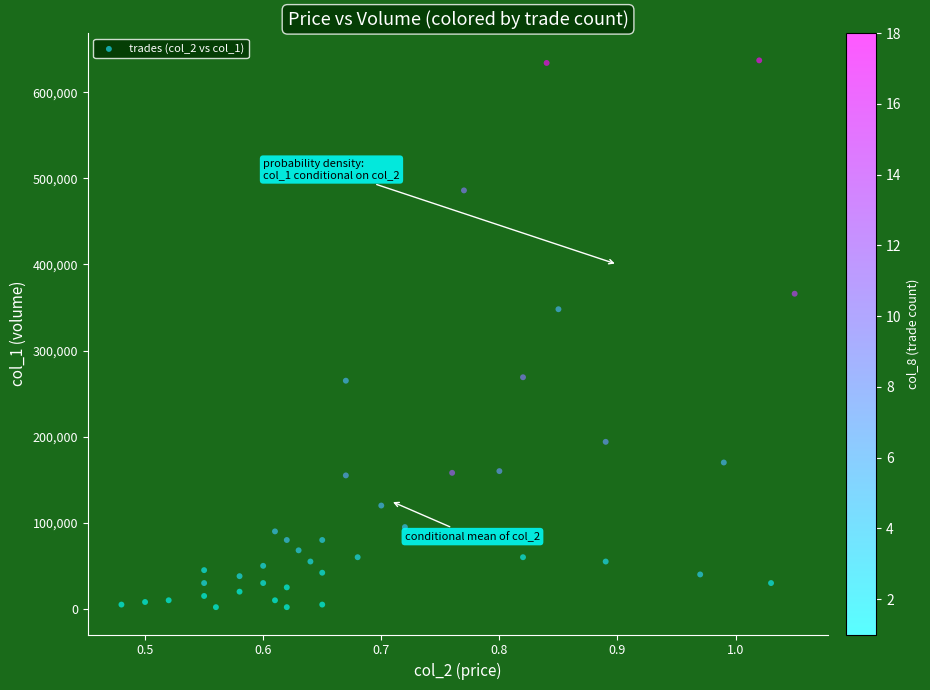

What Y value in the scatter plot is closest to 319500?

348000